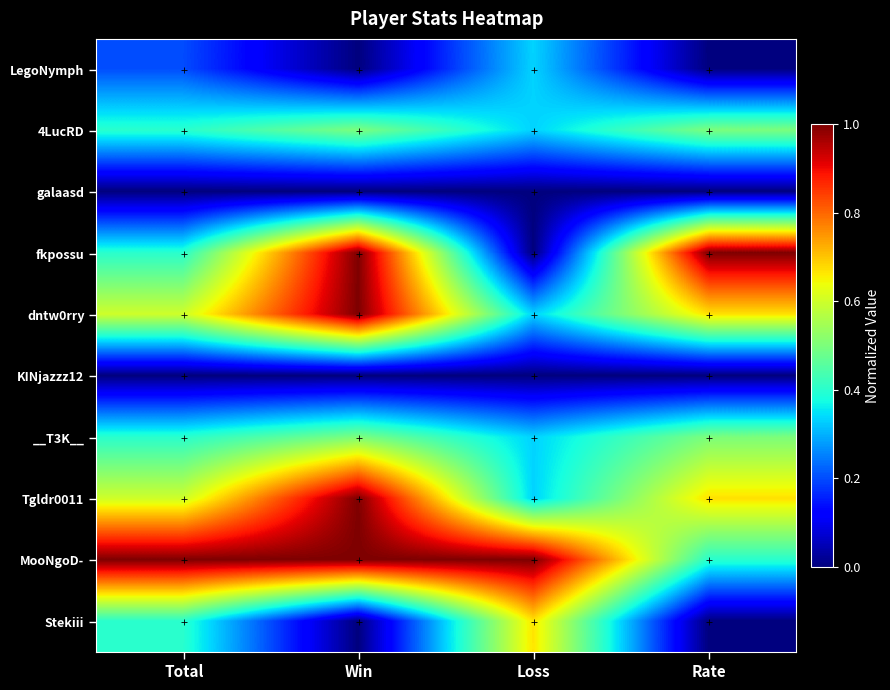

How many distinct data groups are displayed?

10